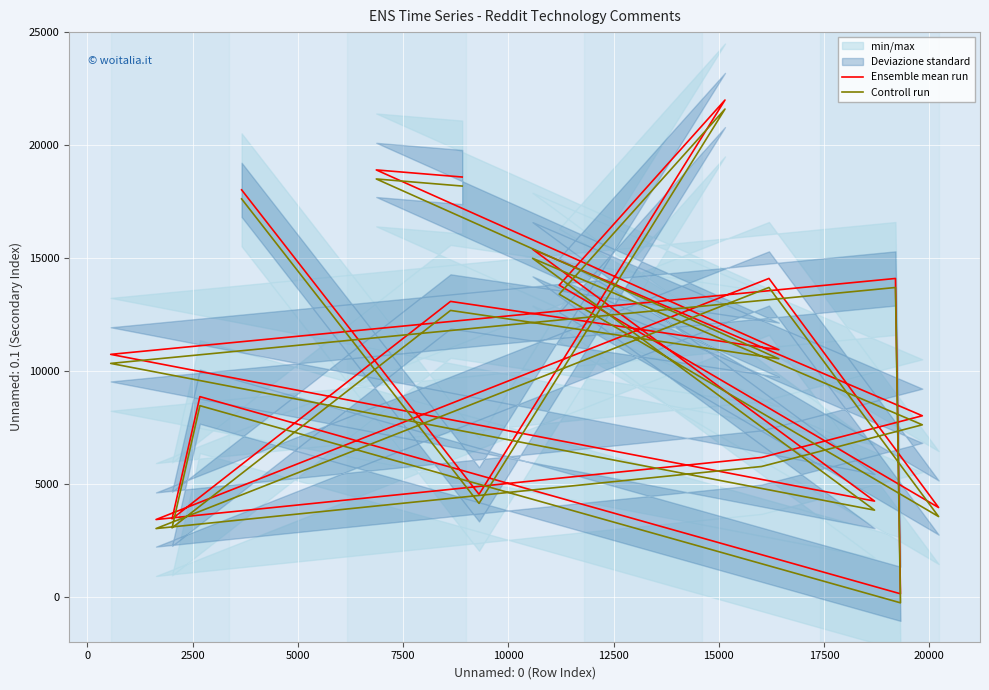

True or false: Controll run and Ensemble mean run cross at least once.

False